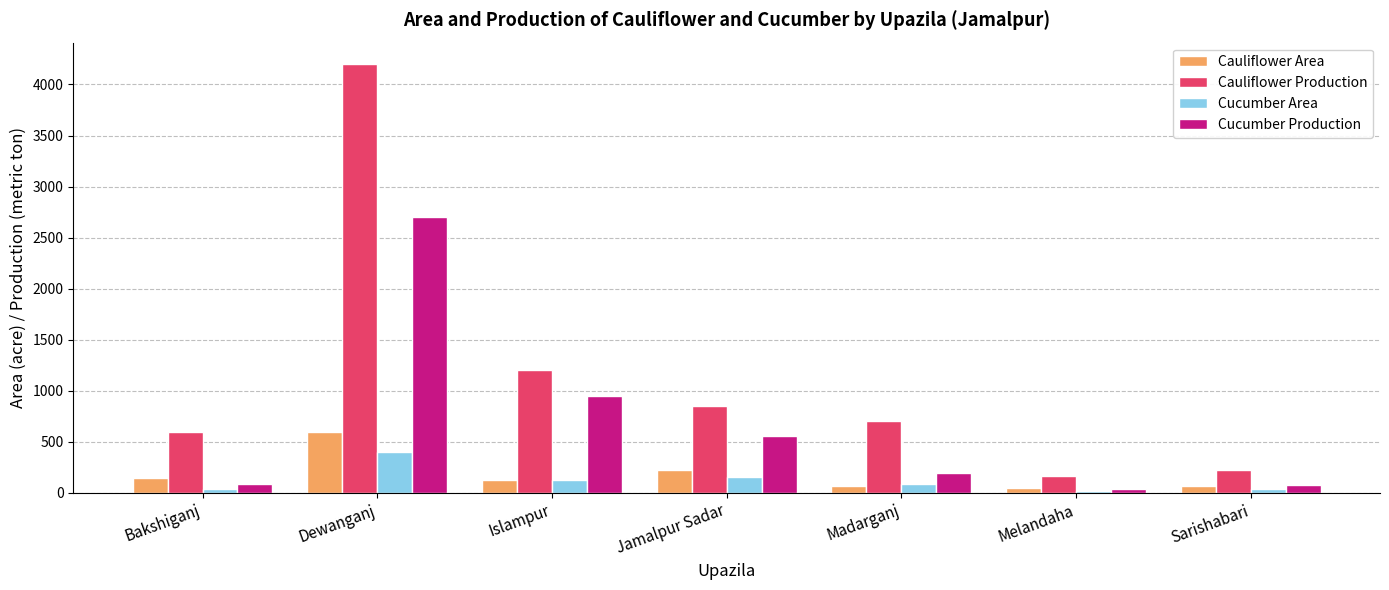

Rank the series by their maximum value, from highest to lowest.

Cauliflower Production, Cucumber Production, Cauliflower Area, Cucumber Area